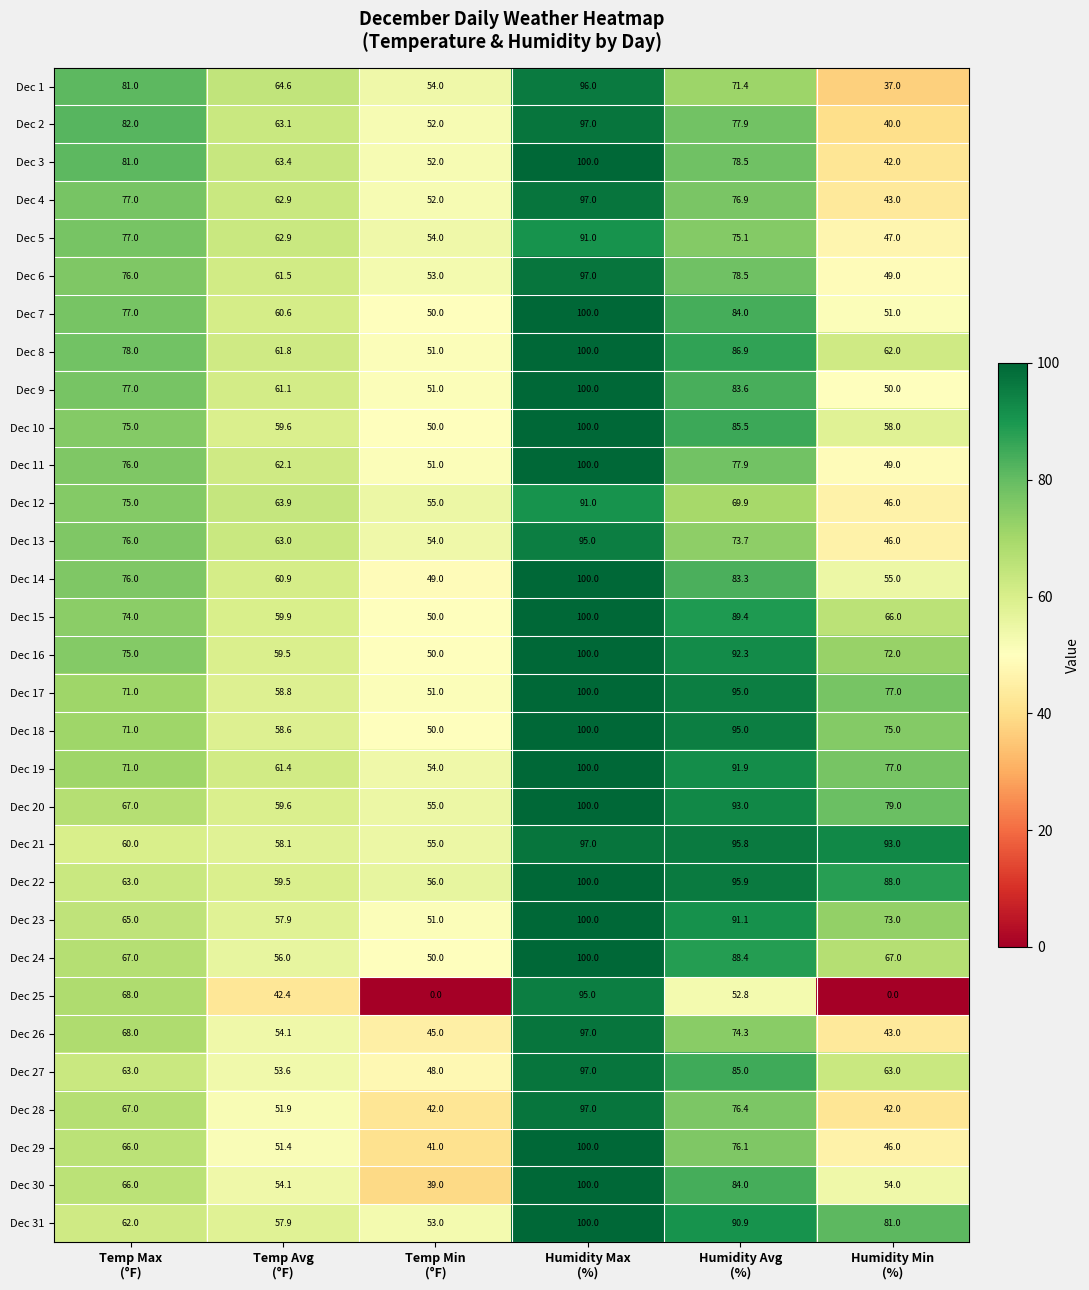

What is the maximum value for Dec 9?

100.0